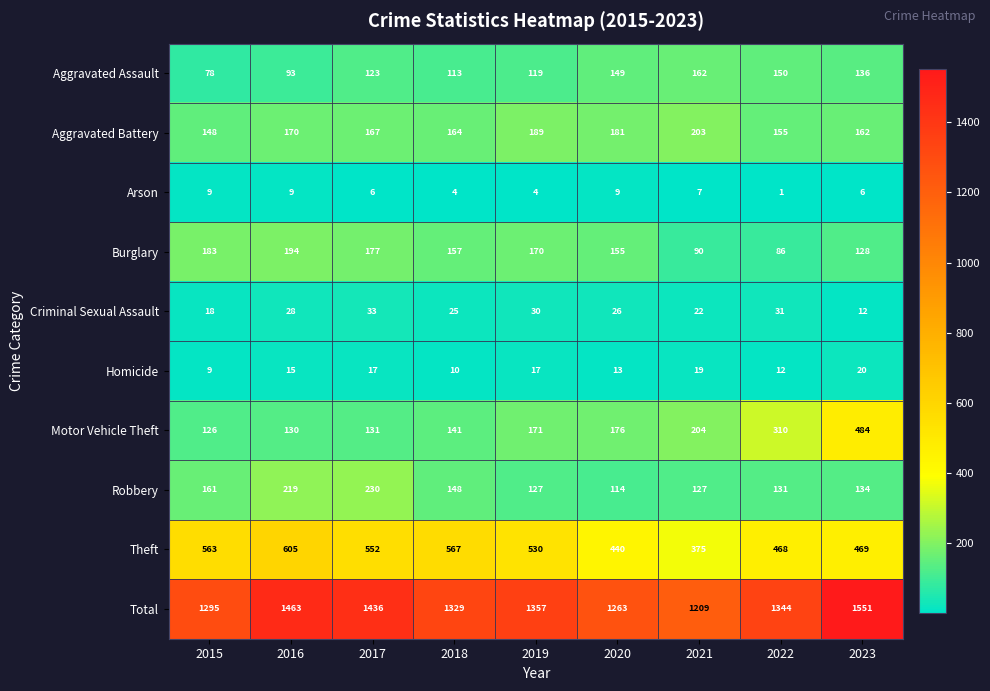

At which category does the chart reach its peak across all series?

2023